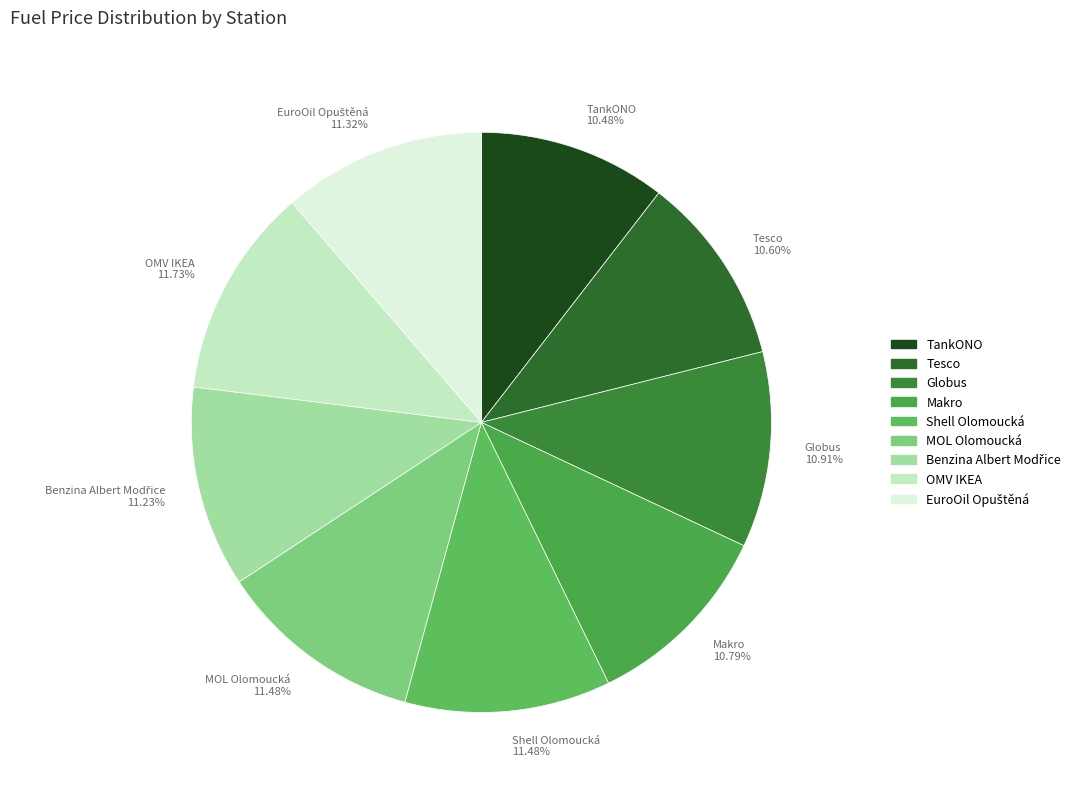

Approximately how many times larger is the value at Shell Olomoucká compared to MOL Olomoucká?

1.0